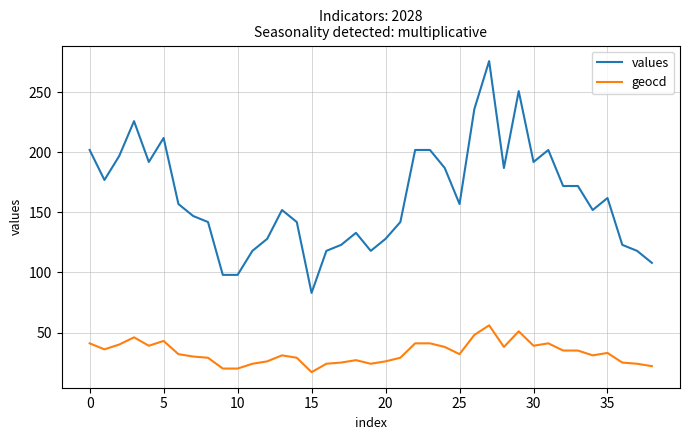

Which series has the largest range (max minus min)?

values